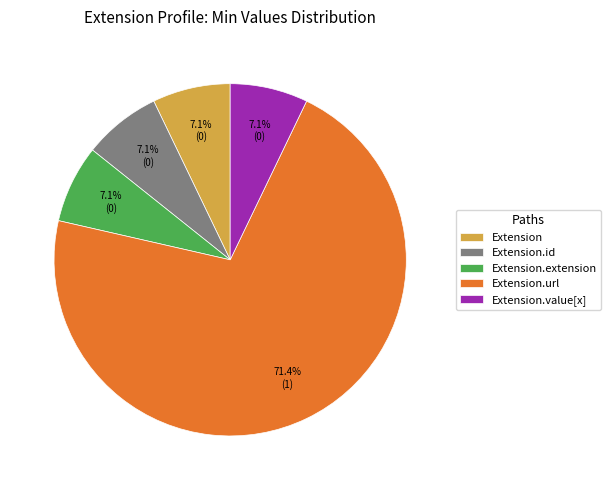

What is the largest slice in the pie chart?

Extension.url